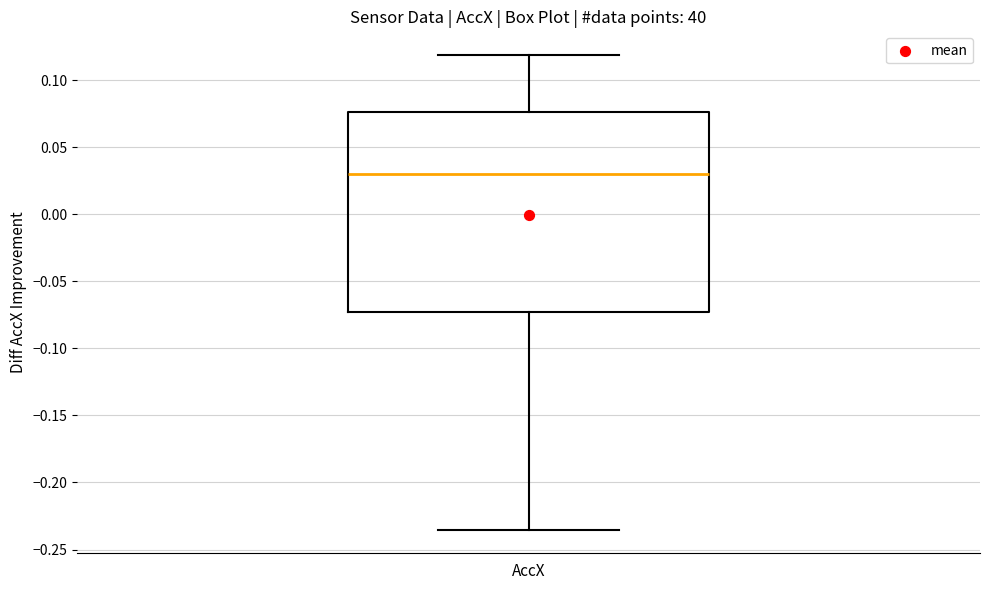

Transcribe this box plot: give where the median line is, the range the box spans, and where the two whiskers end, as read against the y-axis. The values are not printed on the chart, so give them approximately, as read against the axis.

median 0.030, box -0.075 to 0.075, whiskers -0.235 to 0.120